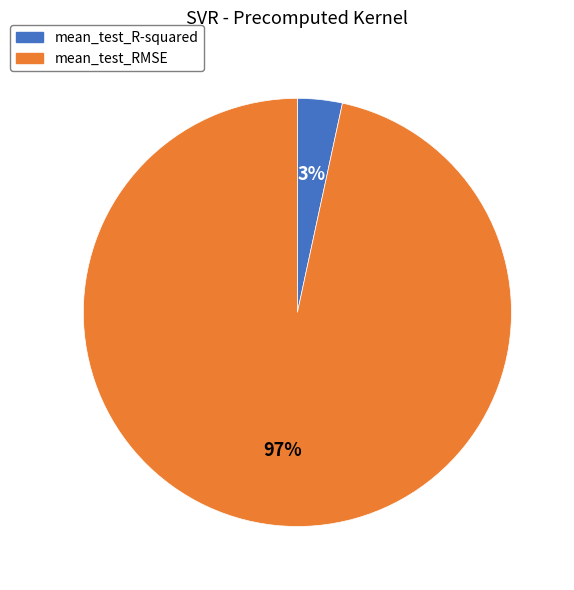

To the nearest percent, what is the combined percentage of mean_test_RMSE and mean_test_R-squared?

100%